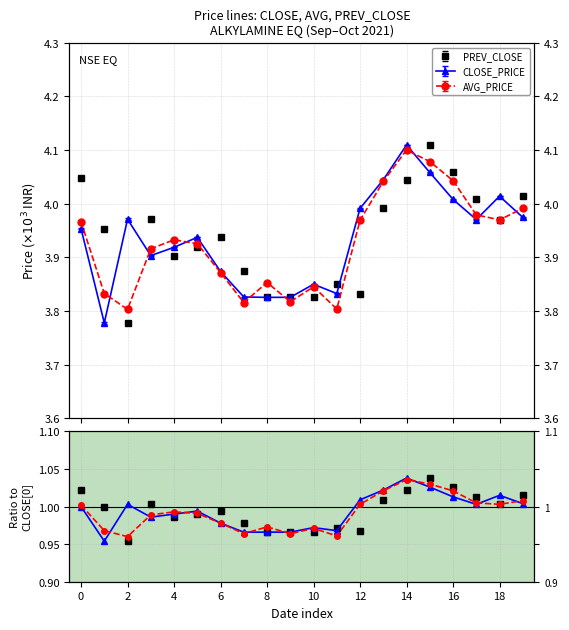

What is the difference between the maximum and minimum values in the PREV_CLOSE series?

0.3